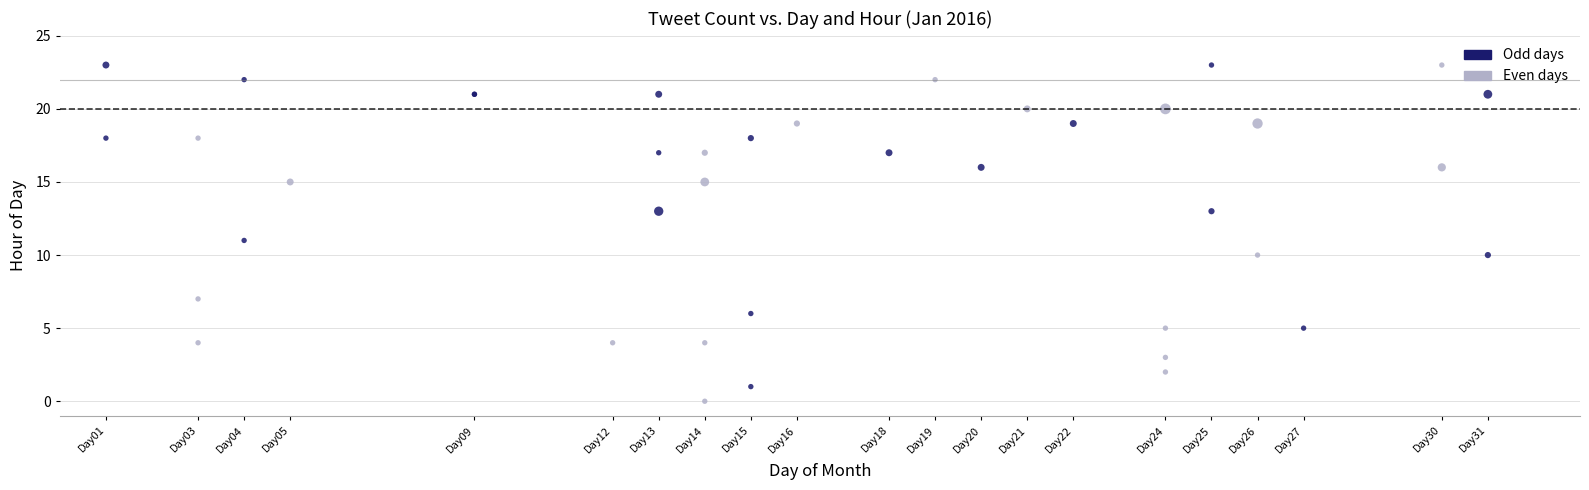

What are all the series names shown in the legend?

Odd days, Even days